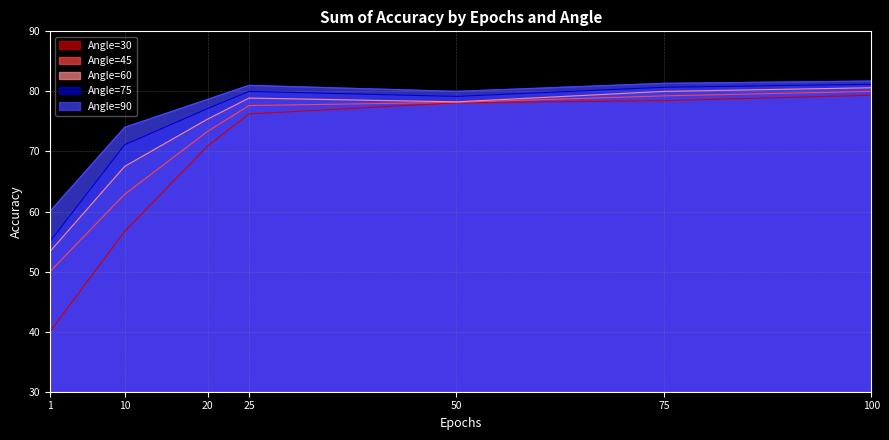

What is the greatest value displayed?

81.7